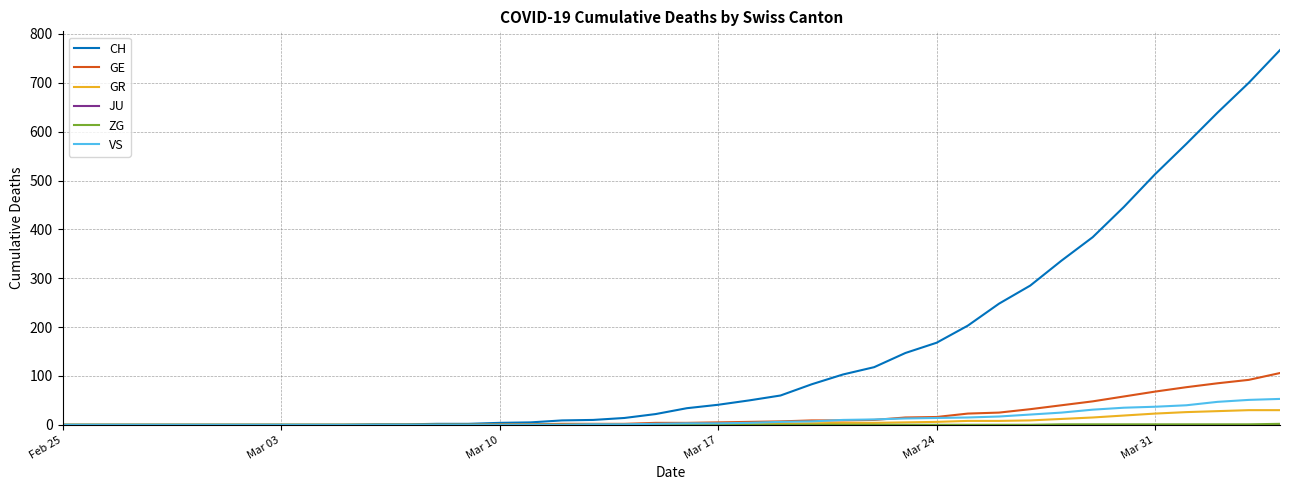

Which series has the largest total across all categories?

CH